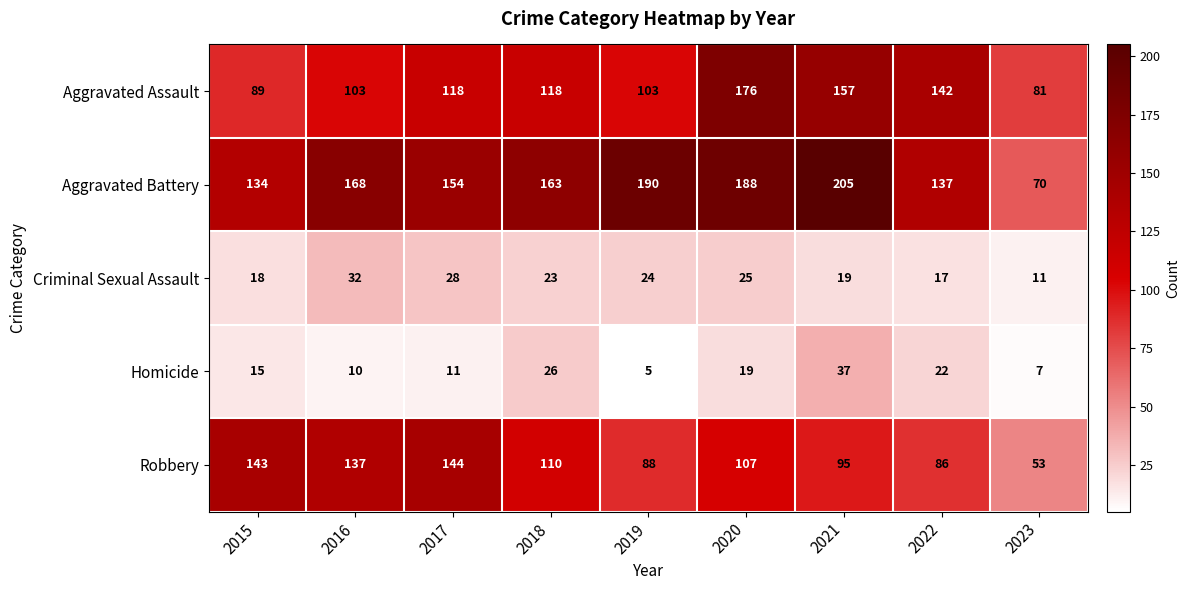

The Aggravated Battery series shows 190 at 2019. True or false?

True